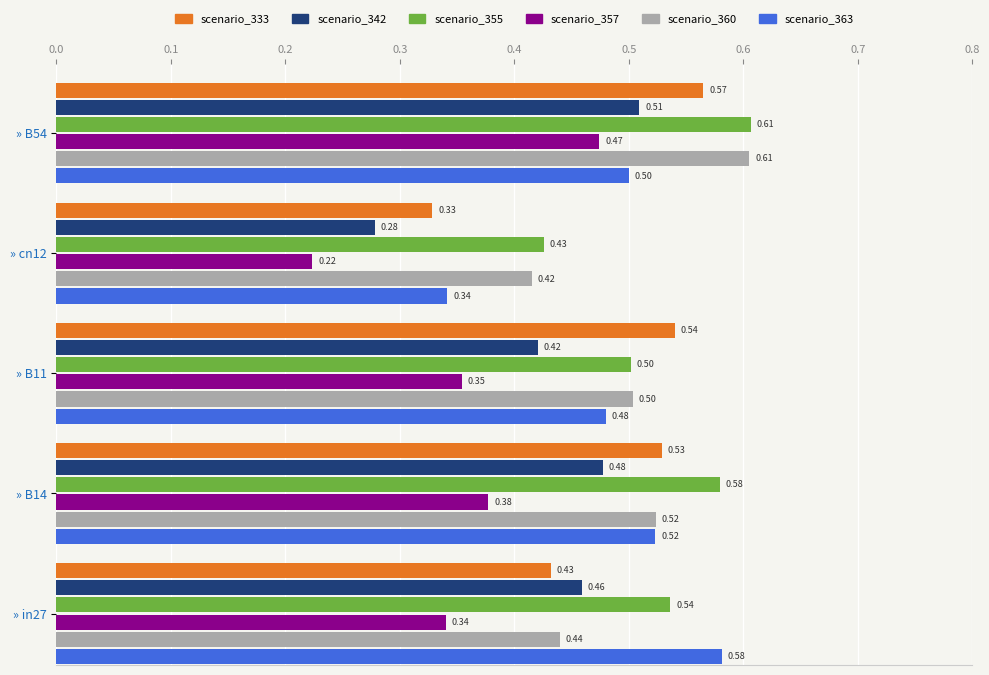

What is the total value across all series at » B11?

2.8